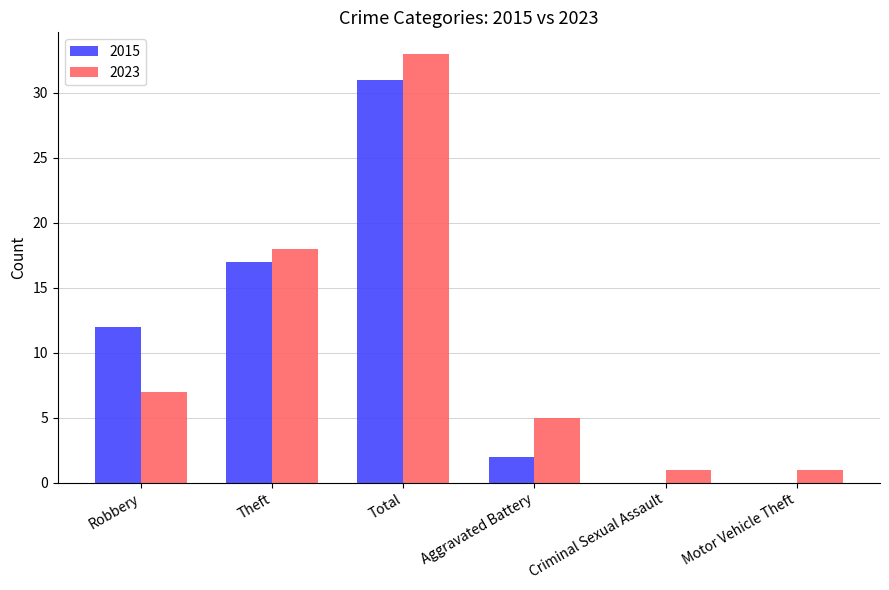

Reading left to right, extract all data points from this chart.

2015: Robbery=12	Theft=17	Total=31	Aggravated Battery=2	Criminal Sexual Assault=0	Motor Vehicle Theft=0
2023: Robbery=7	Theft=18	Total=33	Aggravated Battery=5	Criminal Sexual Assault=1	Motor Vehicle Theft=1